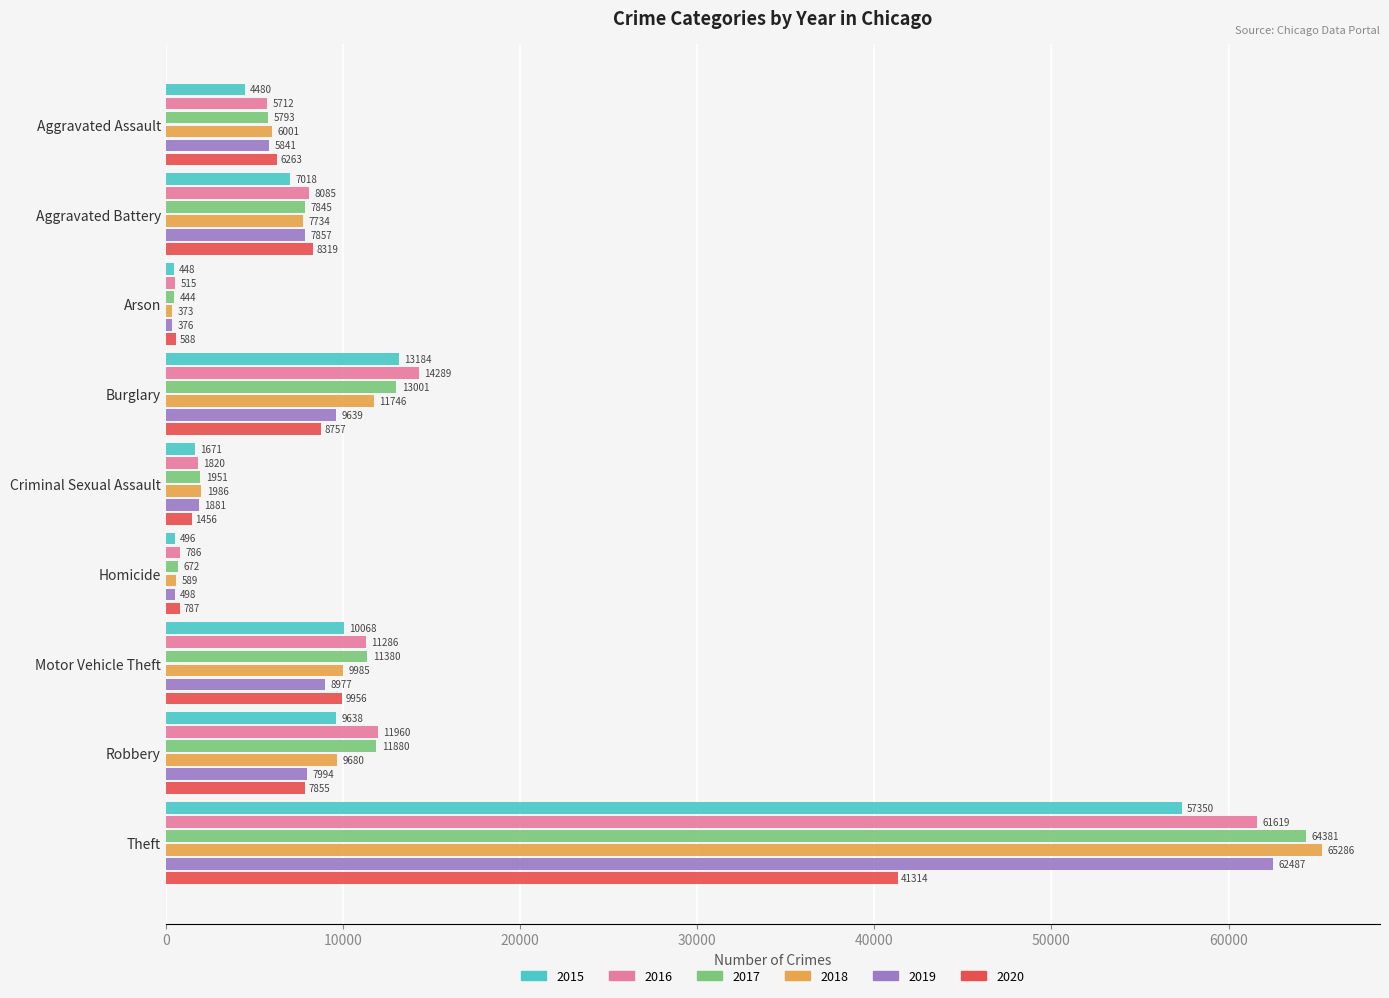

What is the difference between the maximum and minimum values in the 2018 series?

64913